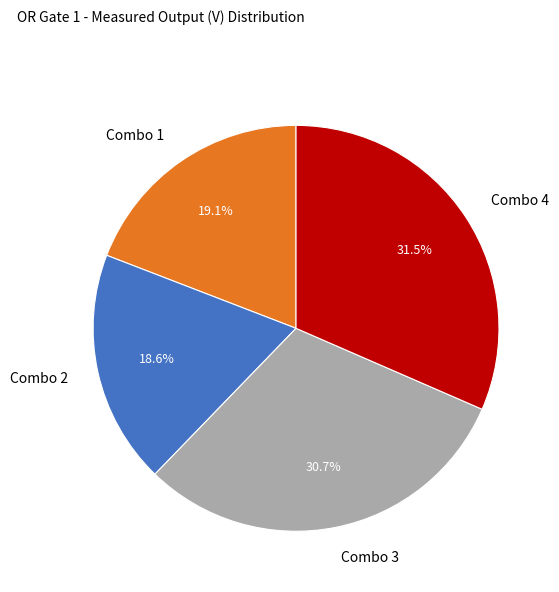

Count the number of slices in the pie.

4